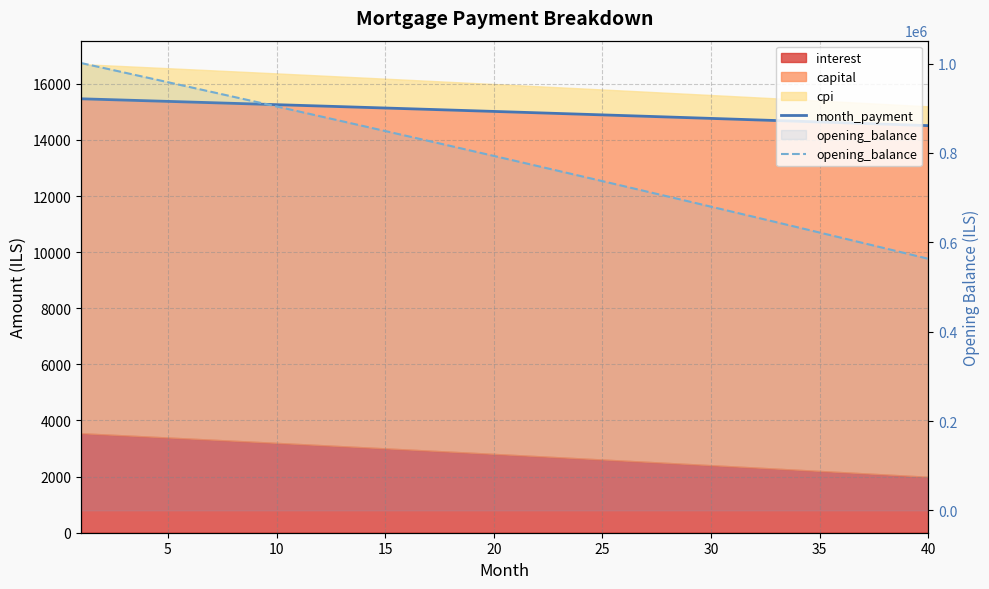

True or false: month_payment and opening_balance intersect in this chart.

False